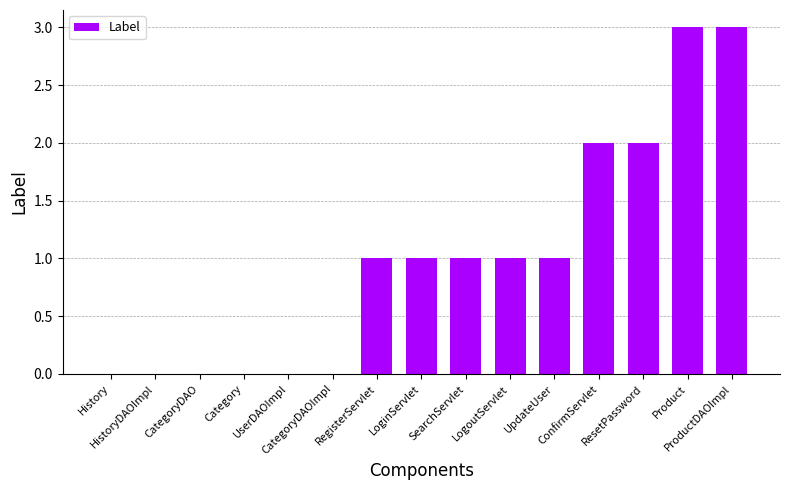

What is the maximum value shown in the chart?

3